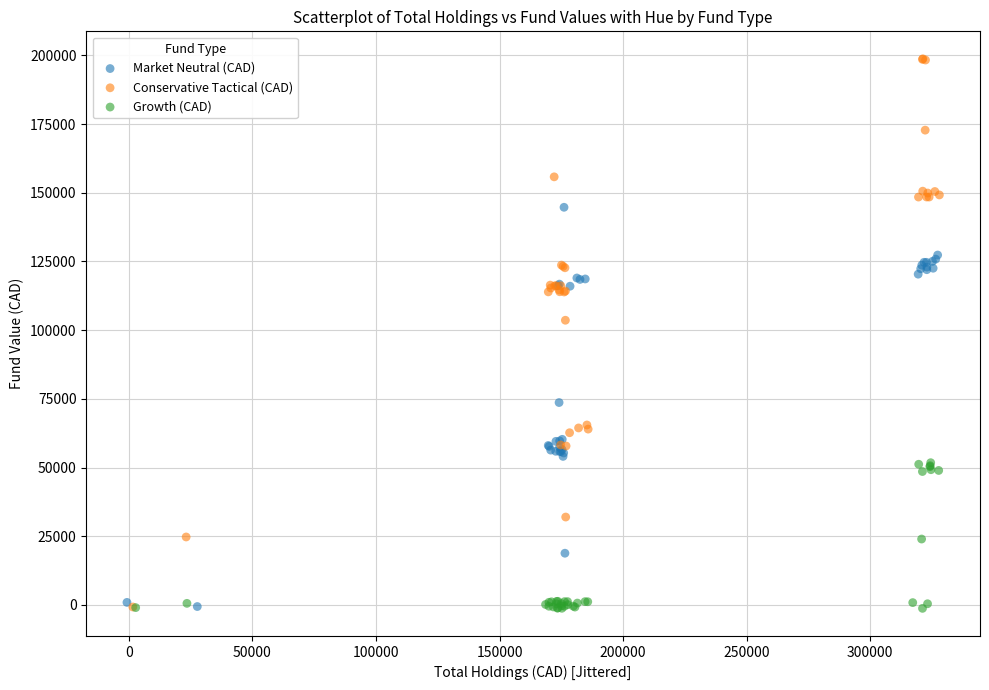

Which series contains the highest Y value?

Conservative Tactical (CAD)